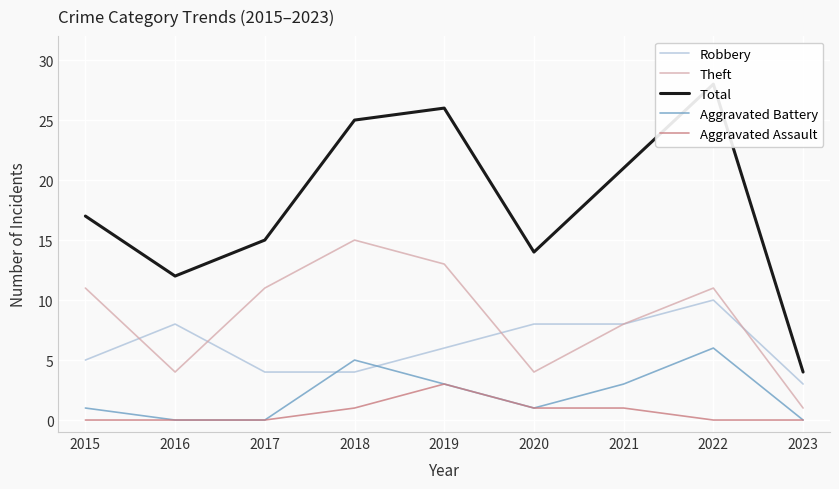

At how many categories does at least one series exceed 8?

8